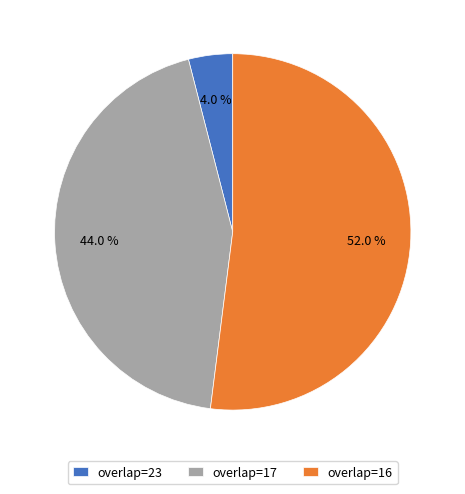

Between overlap=16 and overlap=17, which is larger?

overlap=16